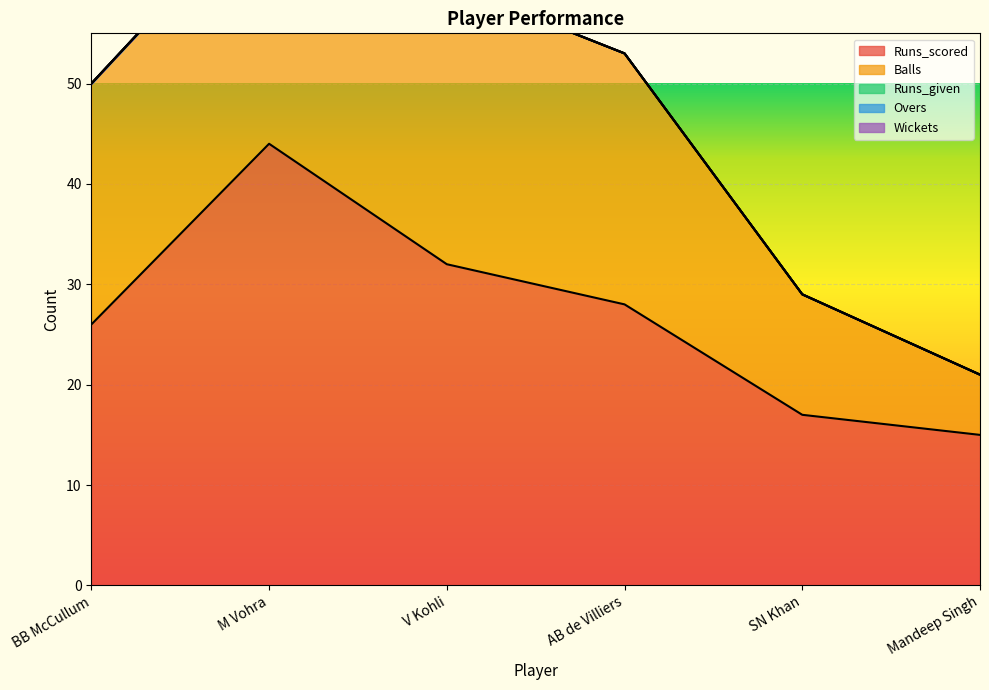

Which series has the largest total across all categories?

Runs_scored